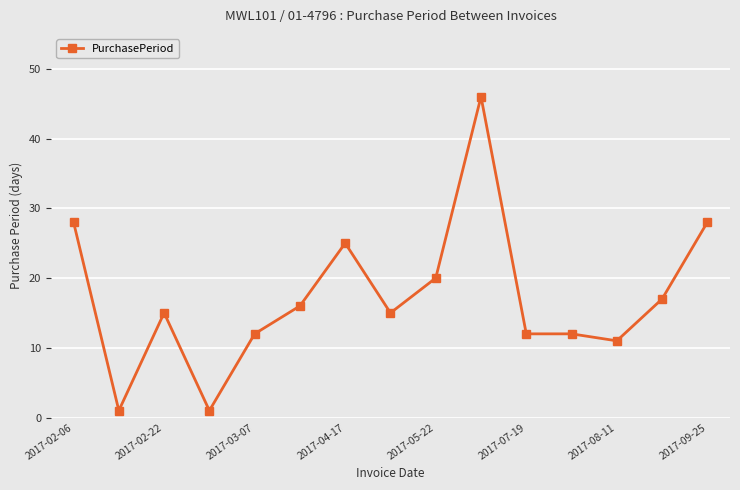

True or false: the data has more than 2 interior local peaks.

True